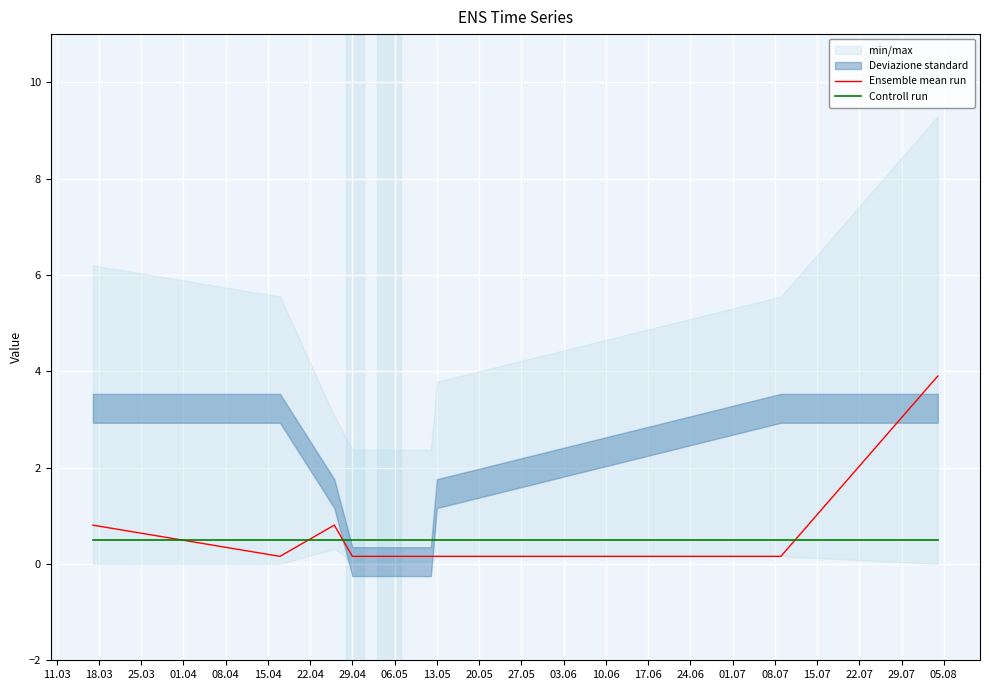

How many intersections are there between Controll run and Ensemble mean run?

4